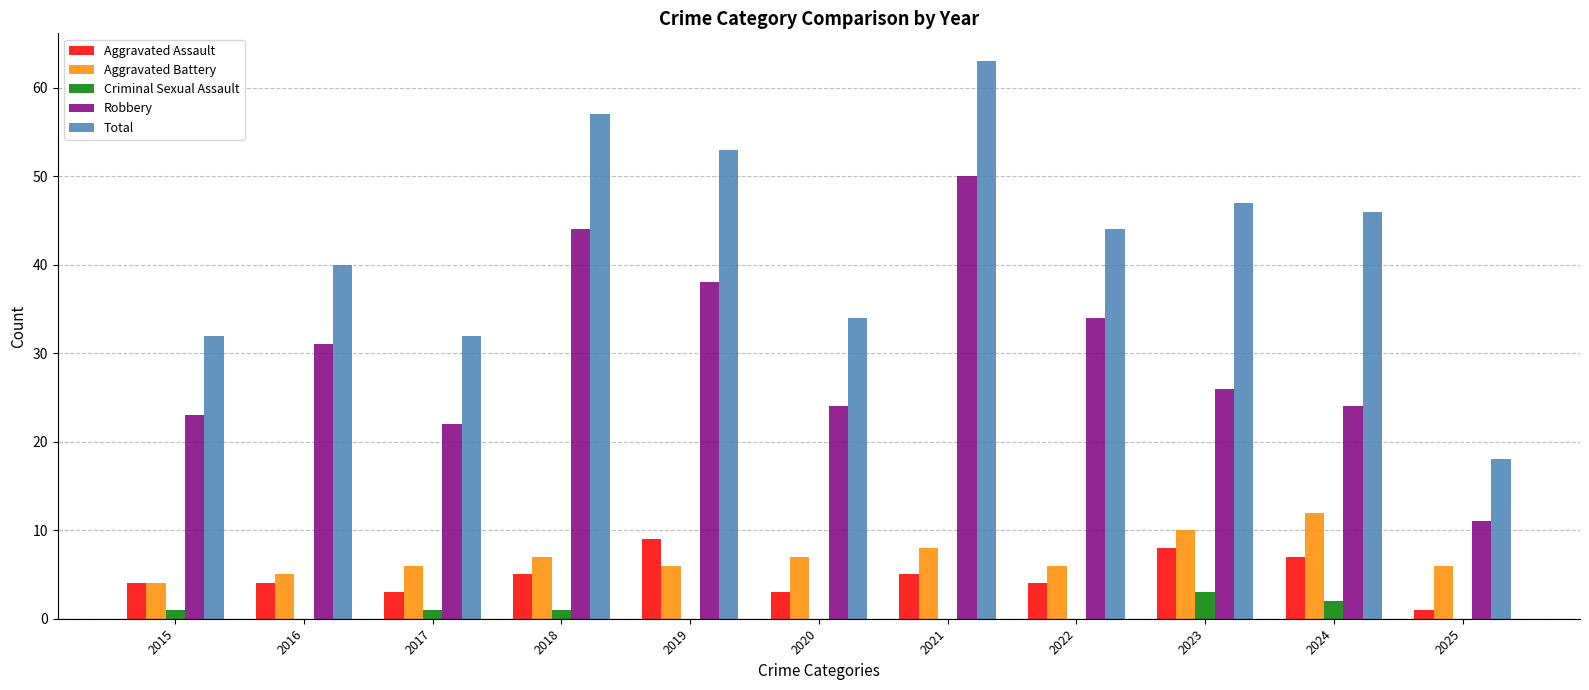

The value of Robbery at 2020 is 24. True or false?

True